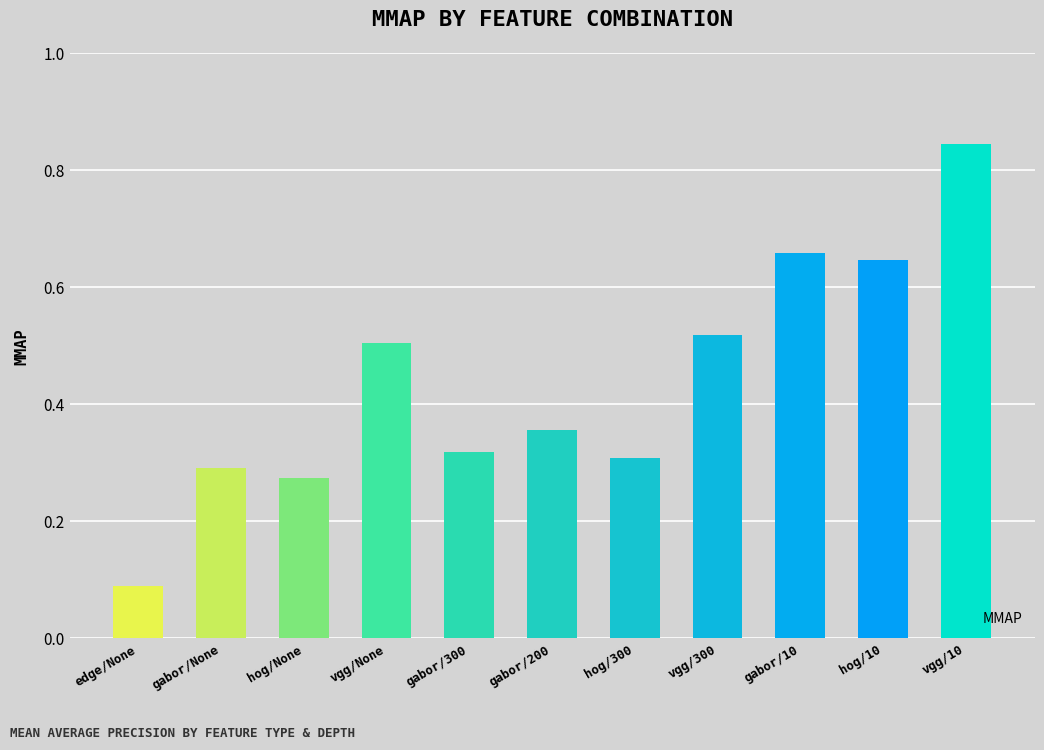

At which label is the value closest to 0?

edge/None